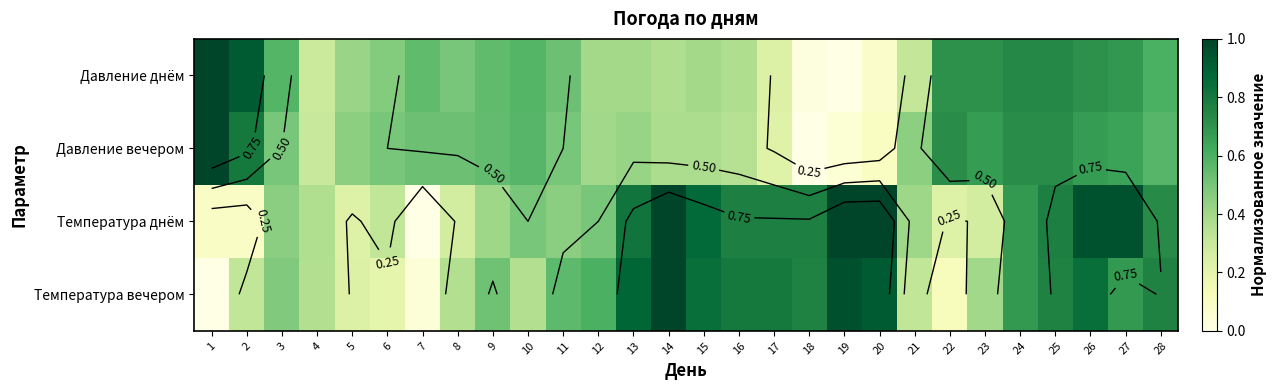

Is the value of Температура вечером at 24 greater than the value of Давление днём at 26?

No